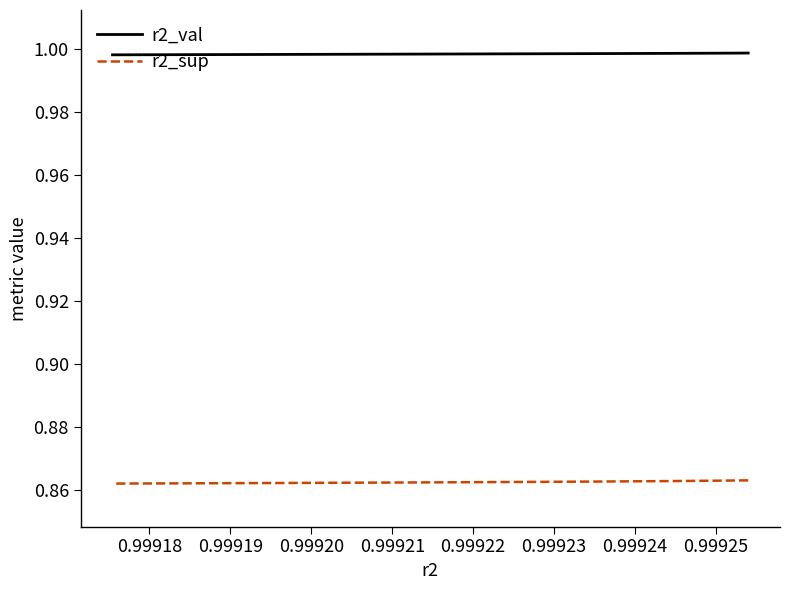

Which series has the largest total across all categories?

r2_val